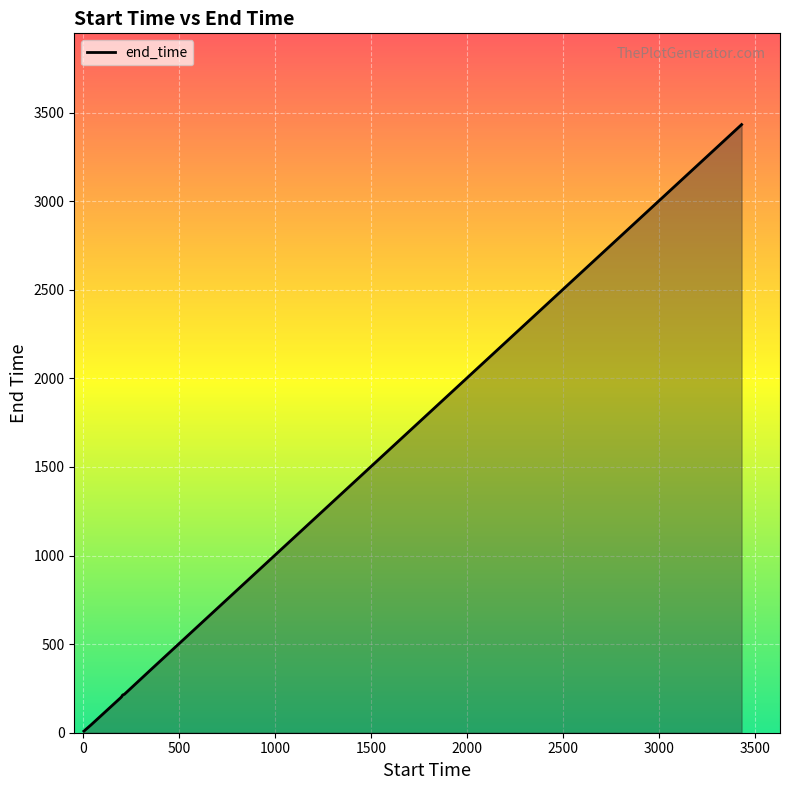

What is the ratio of the value at 5 to the value at 41?

0.2